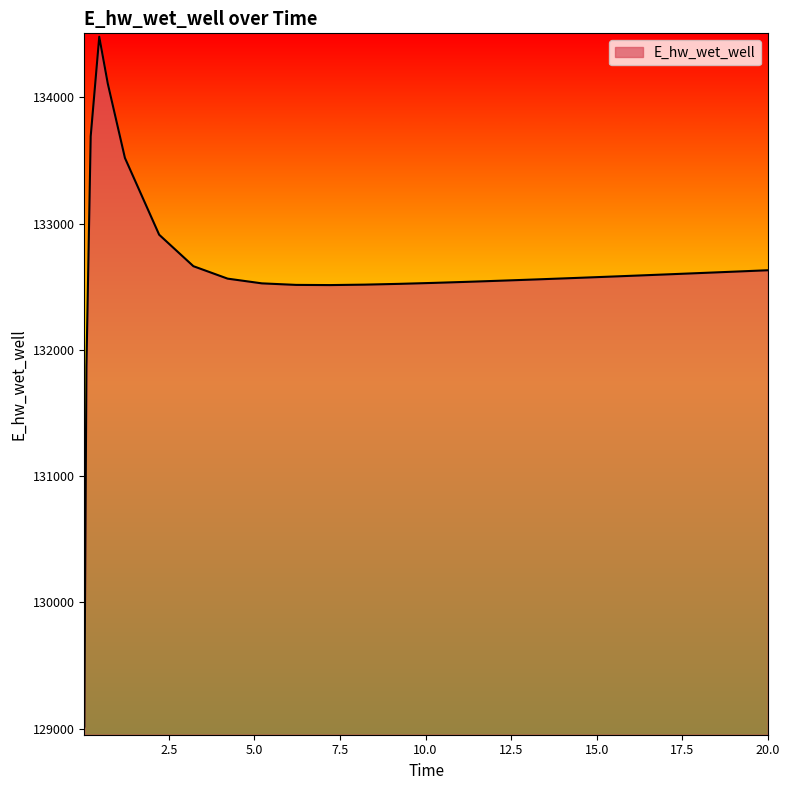

What is the difference between the maximum and minimum values?

5465.0